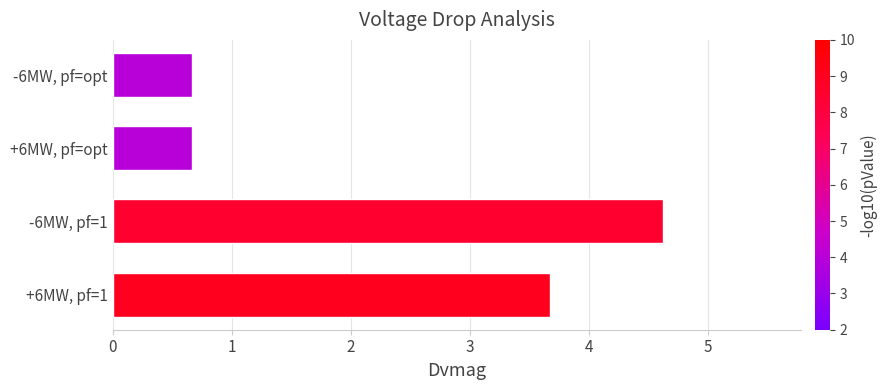

What is the average value?

2.4